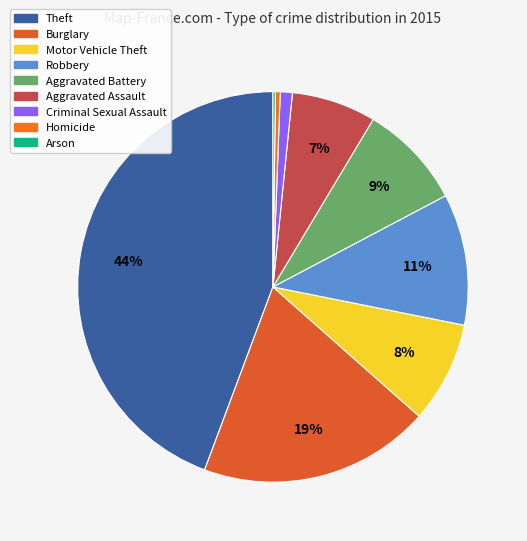

Is the sum of Theft and Aggravated Battery greater than half?

Yes